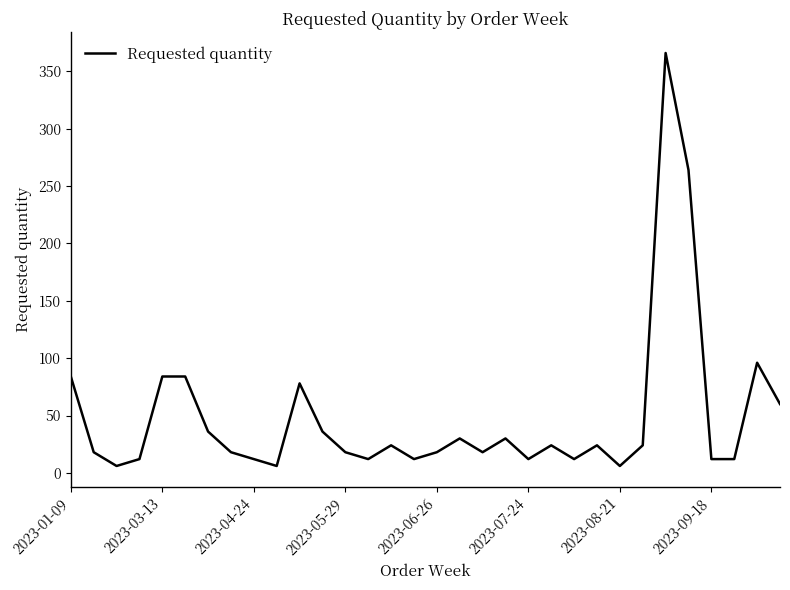

What is the difference between the maximum and minimum values?

360